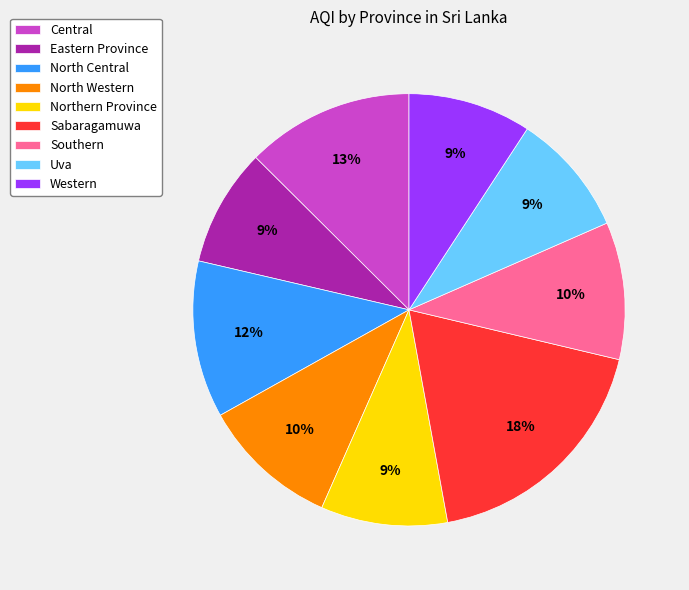

Does Sabaragamuwa account for over 50% of the chart?

No